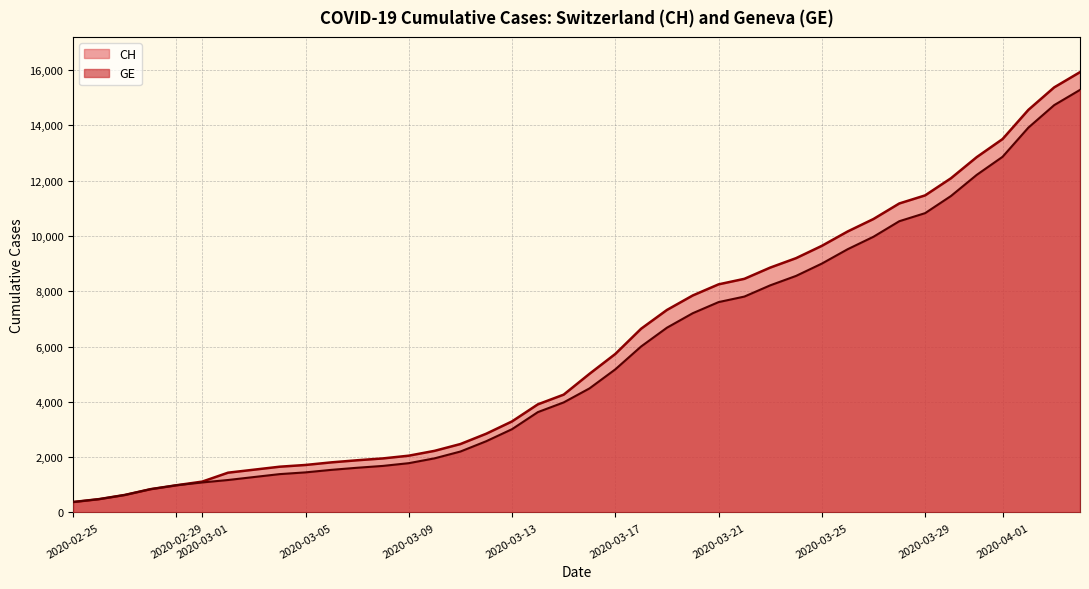

Which series has the widest spread of values?

CH